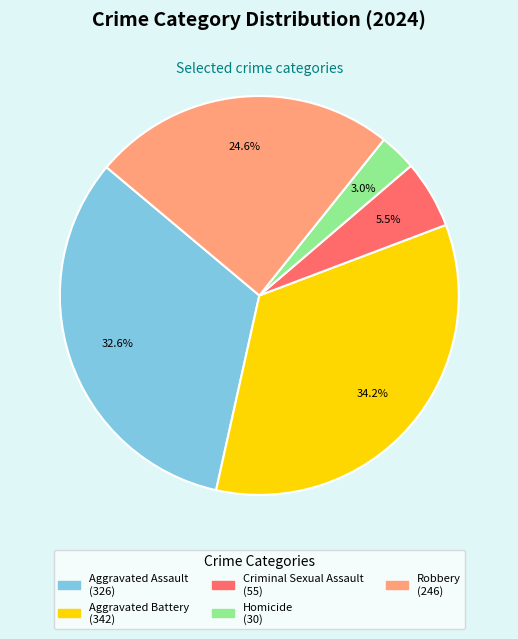

To the nearest percent, what is the combined percentage of Aggravated Battery and Homicide?

37%